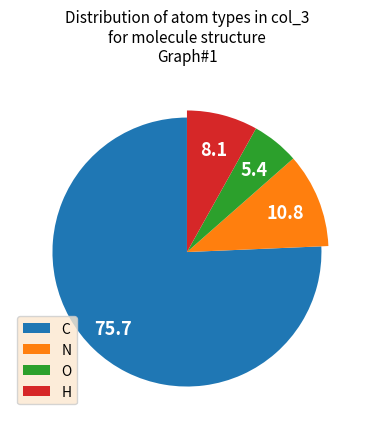

Which has a higher value, N or C?

C